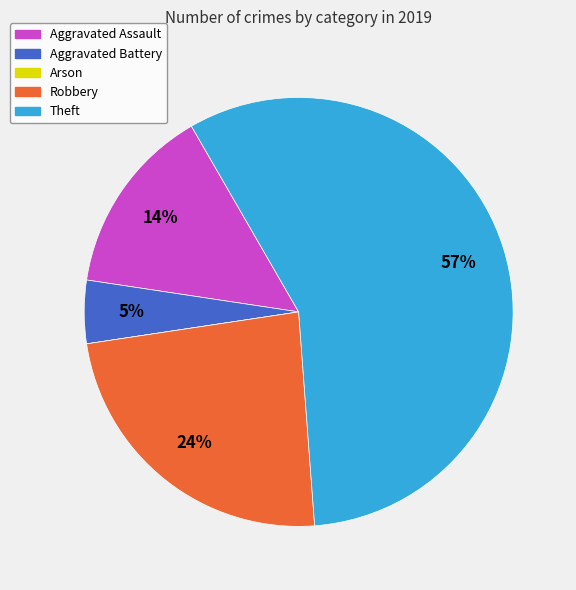

To the nearest percent, what is the average slice percentage?

20%